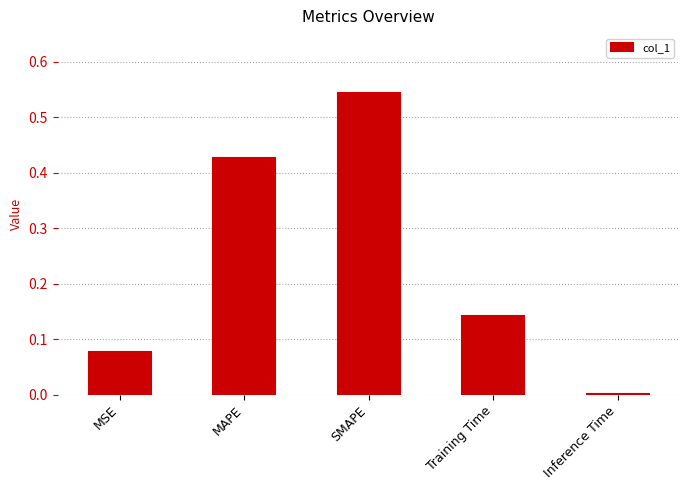

Which label corresponds to the largest value in the chart?

SMAPE